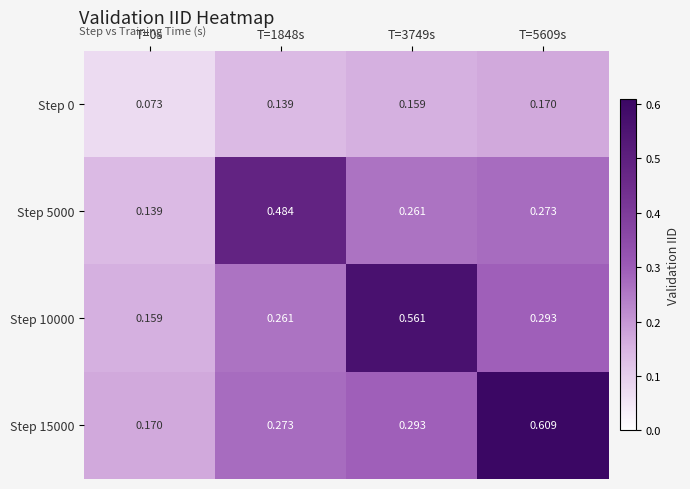

Which series has the largest range (max minus min)?

Step 15000